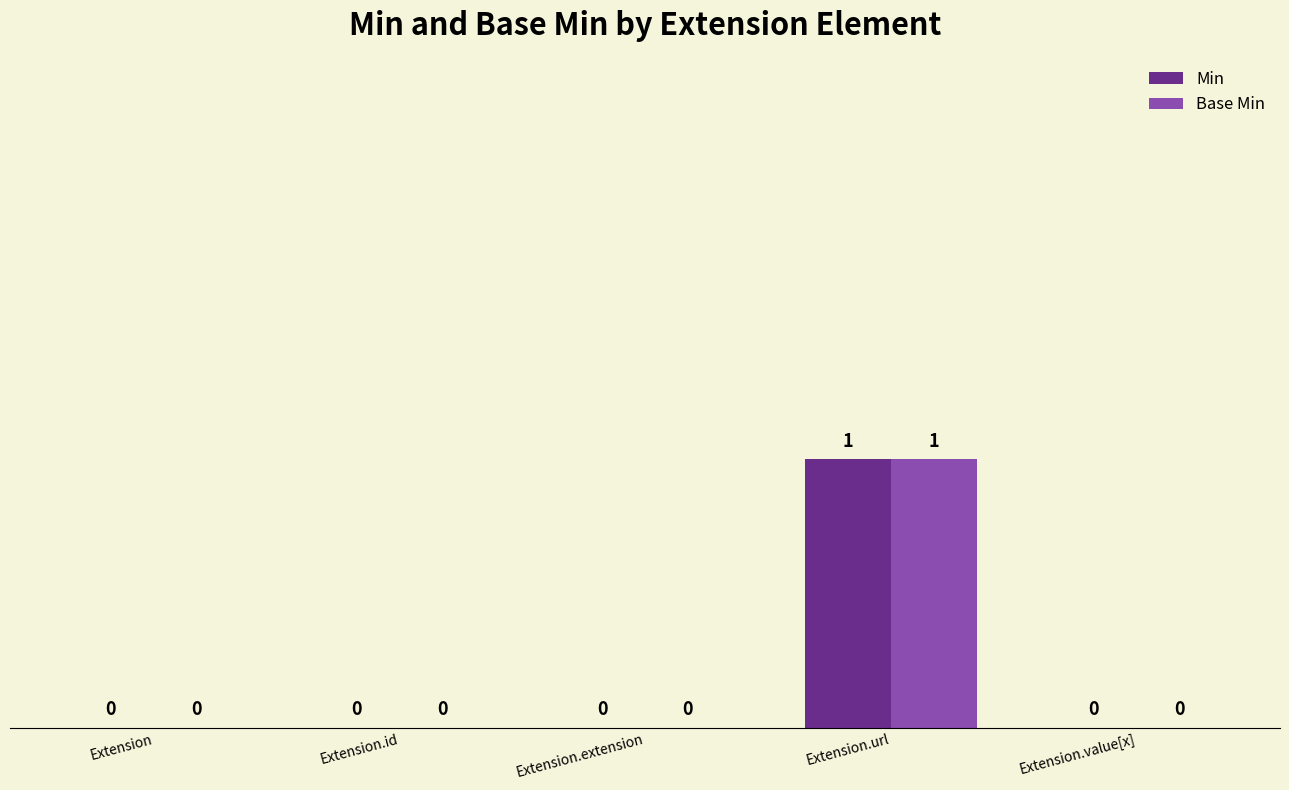

The Min series shows 0 at Extension.extension. True or false?

True